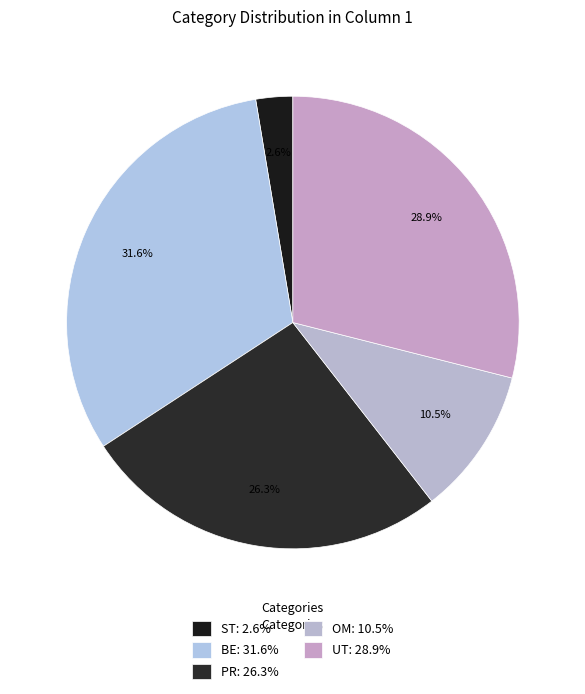

Is it true that UT is 40% of the pie?

False